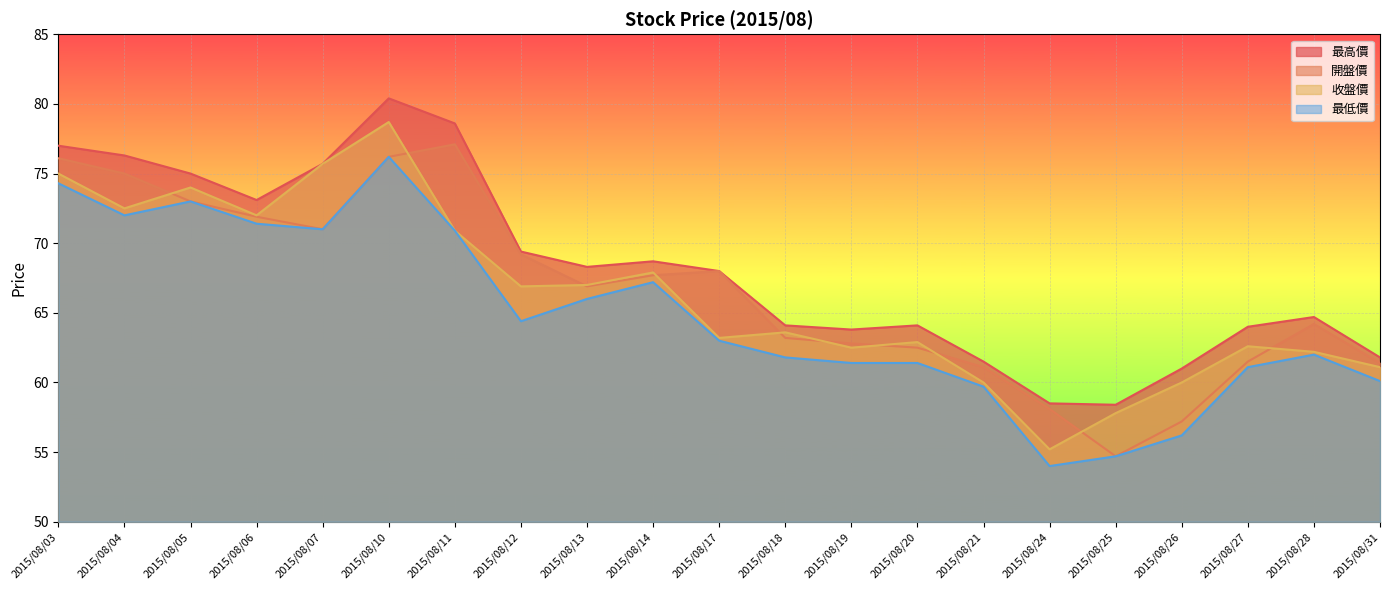

How many lines are shown in the chart?

4